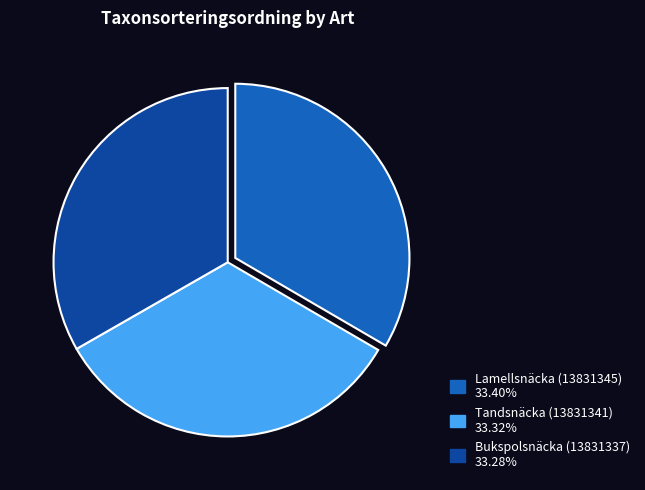

Is the sum of Tandsnäcka (13831341) and Lamellsnäcka (13831345) greater than half?

Yes